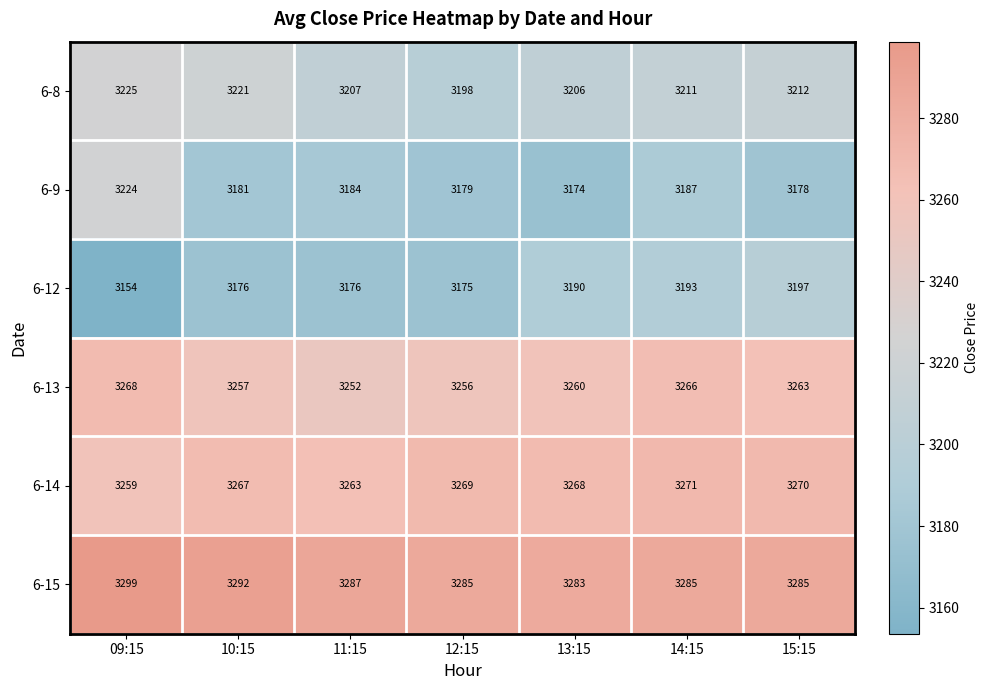

What is the difference between the highest and lowest values at 13:15?

109